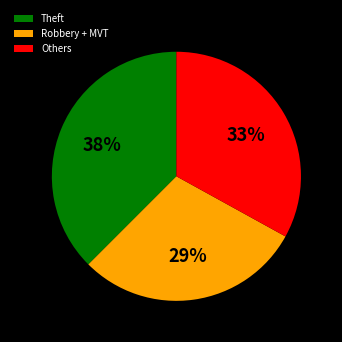

Is it true that Others is 48% of the pie?

False